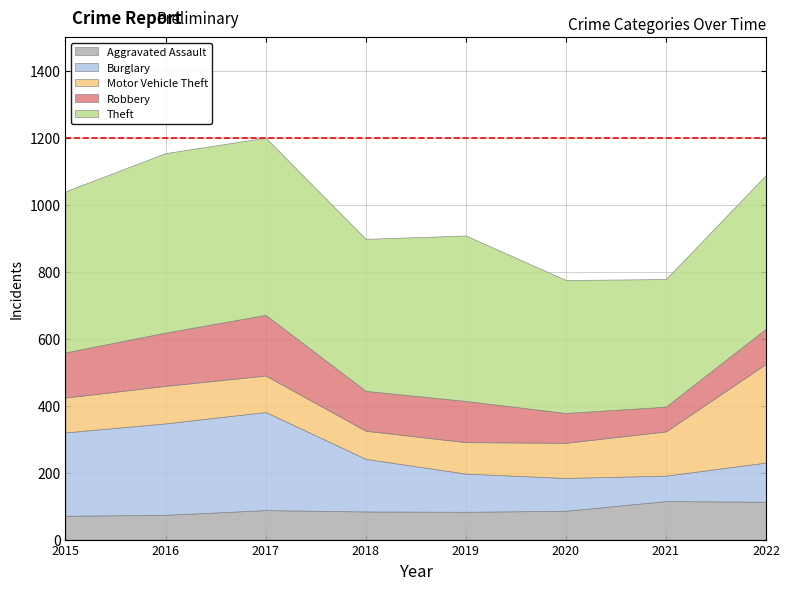

True or false: Burglary and Theft cross at least once.

False